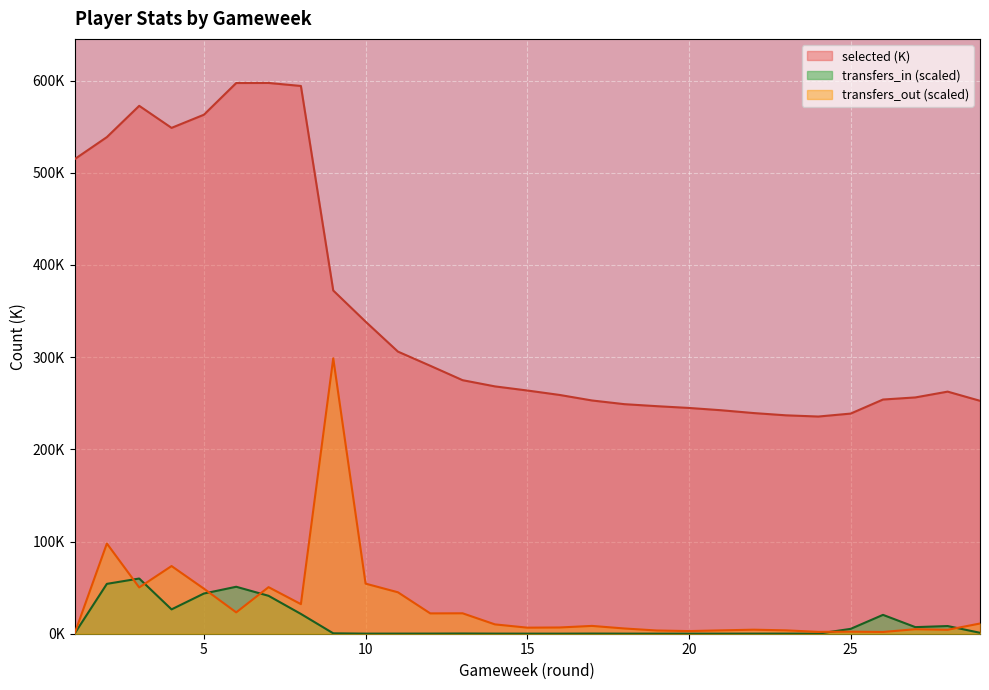

True or false: transfers_out and selected intersect in this chart.

False